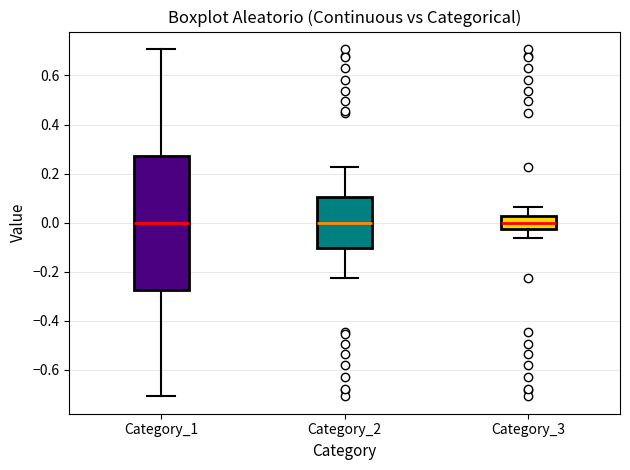

Comparing the boxes themselves (not the whiskers), which one is the tallest?

Category_1